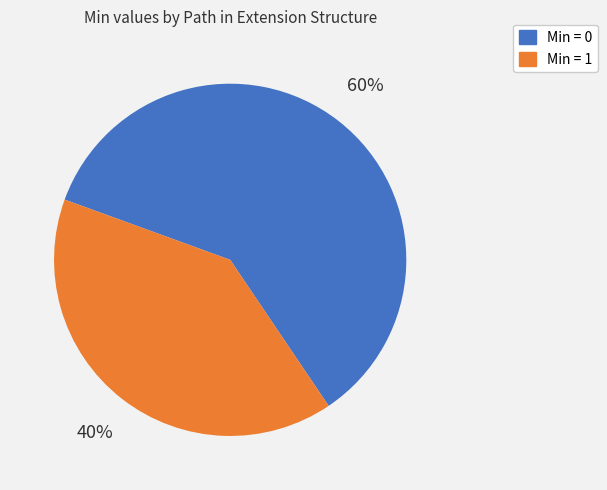

To the nearest percent, what is the difference between the largest and smallest slice percentages?

20%